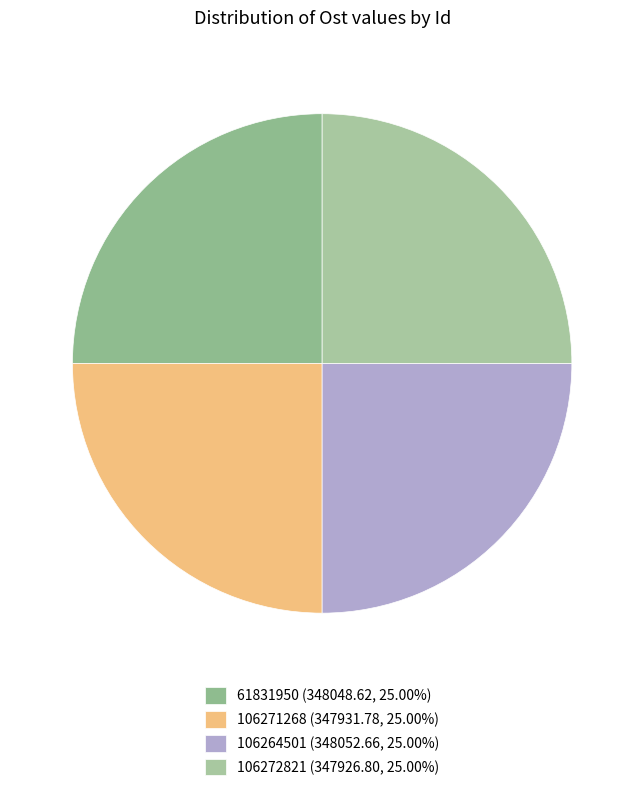

What portion of the pie excludes 106272821?

75.0%